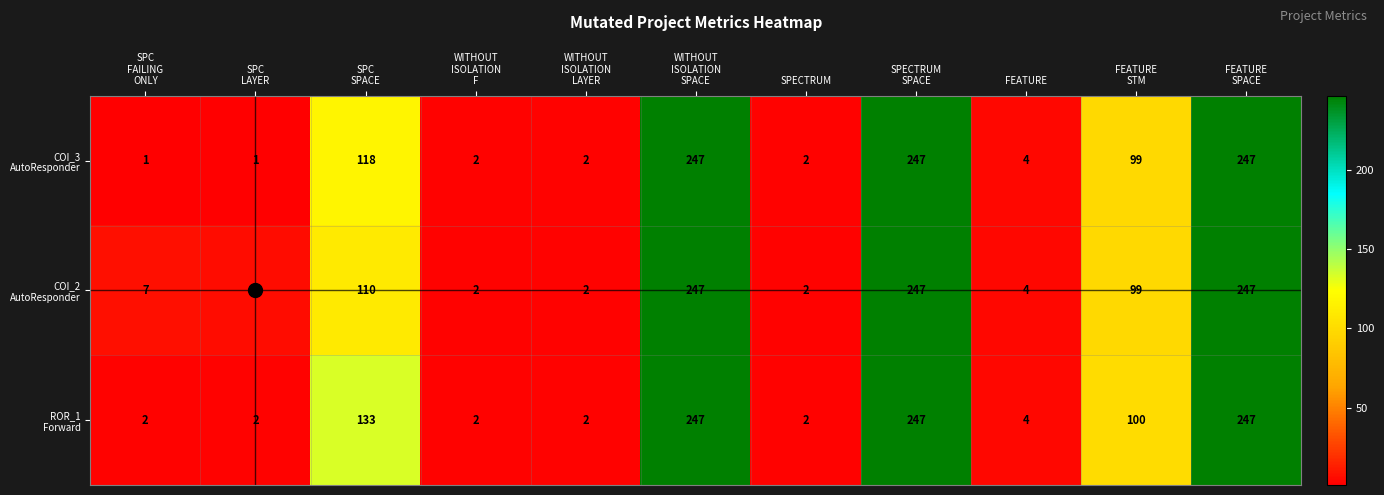

At how many categories does at least one series exceed 246?

3